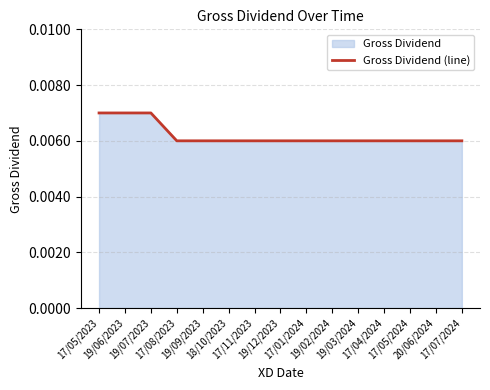

What is the label of the 3rd point from the left?

19/07/2023